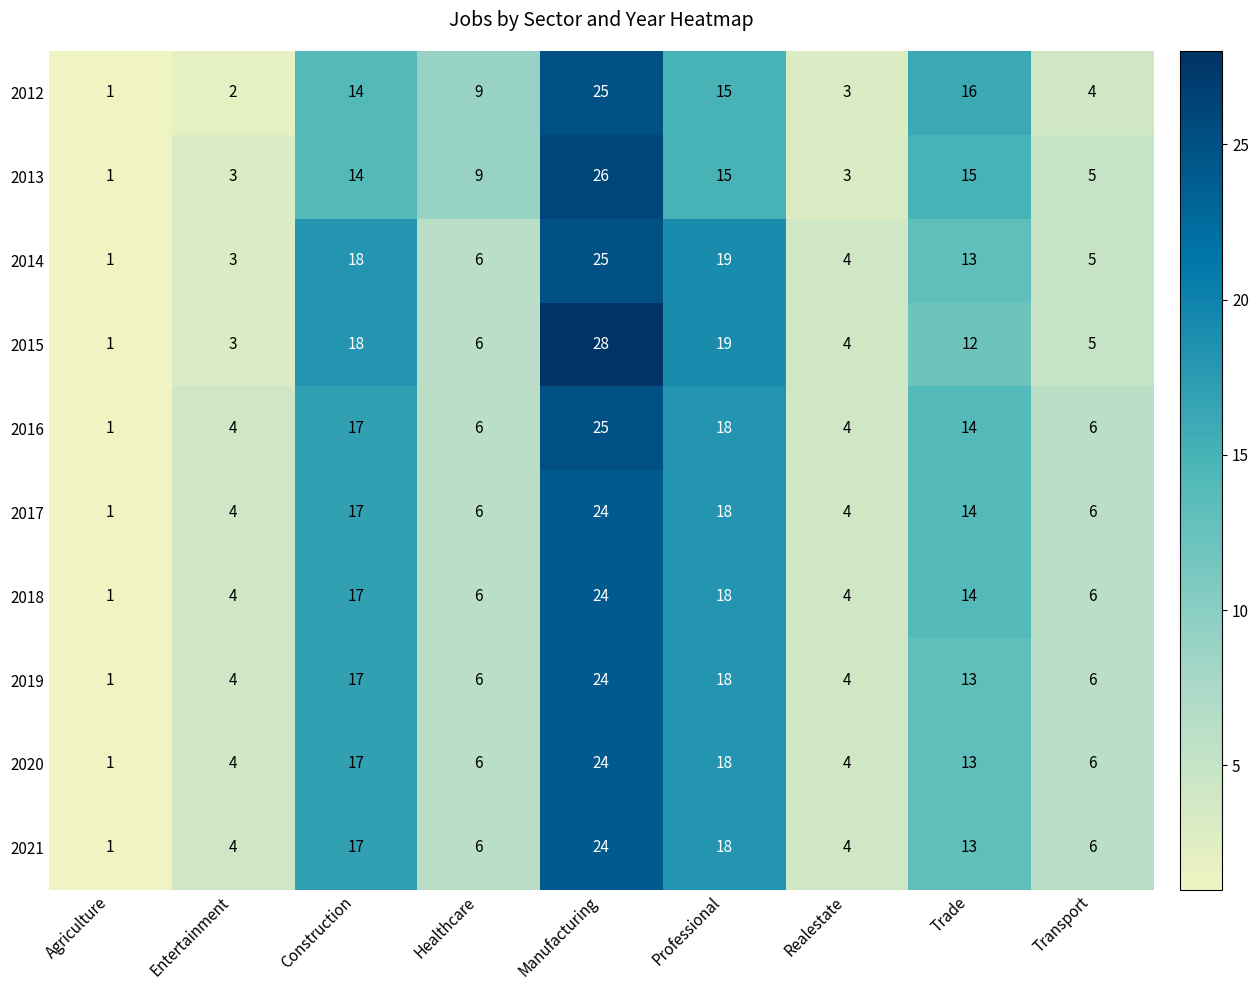

What is the average value of the 2015 series?

11